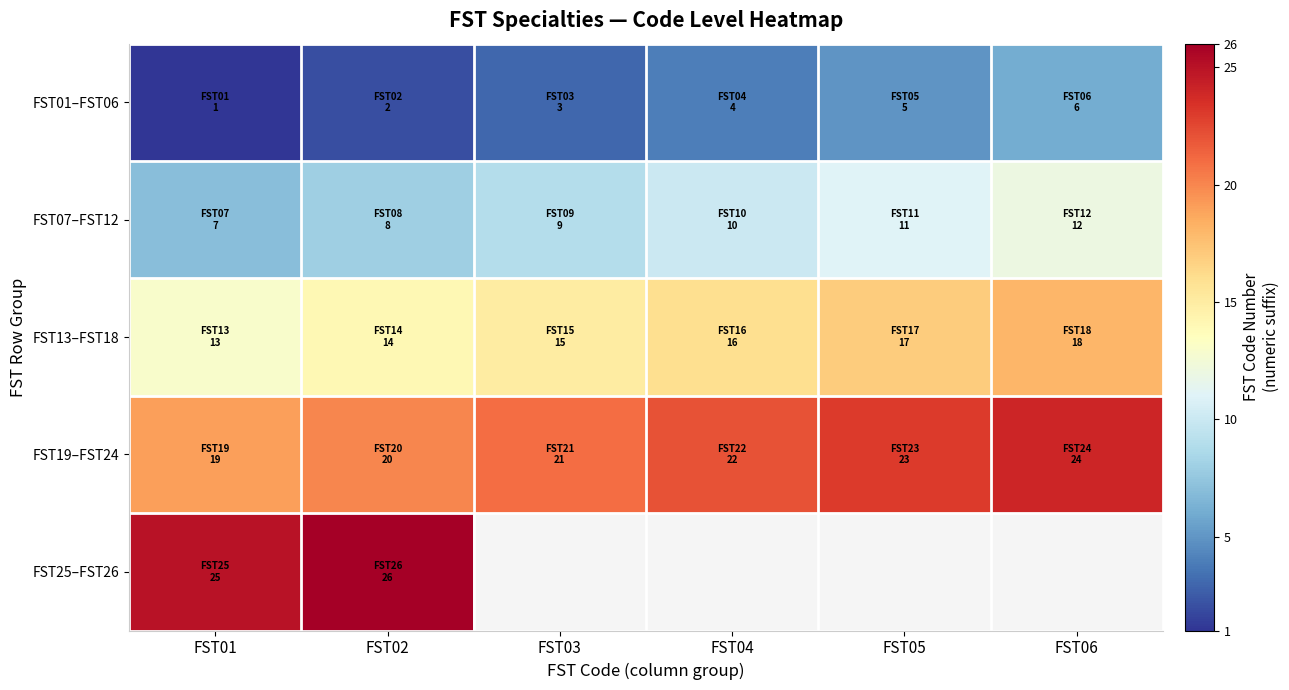

At how many categories does at least one series exceed 10?

6